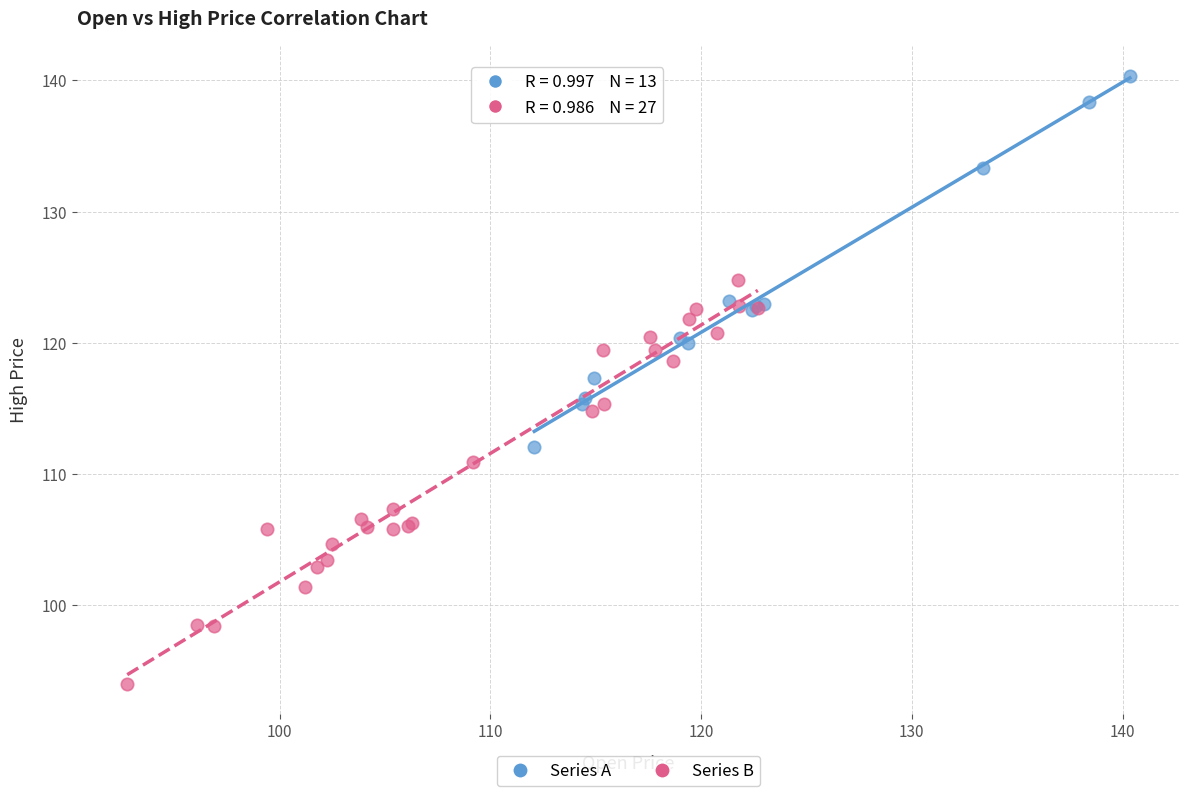

Which series contains the lowest Y value?

Series B